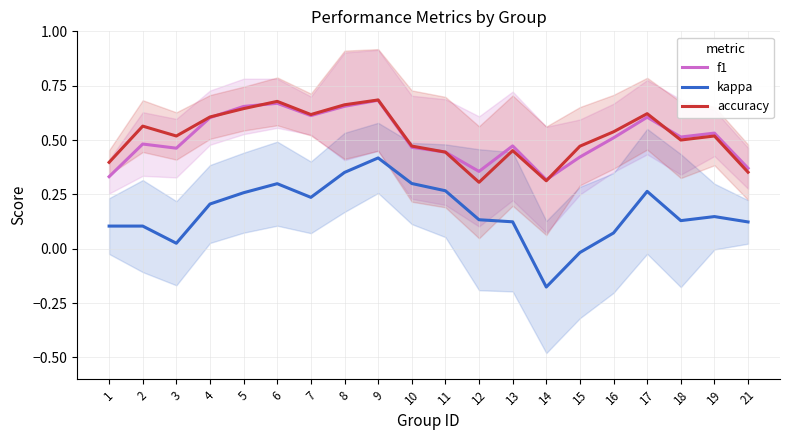

Where is the first local maximum for f1?

2